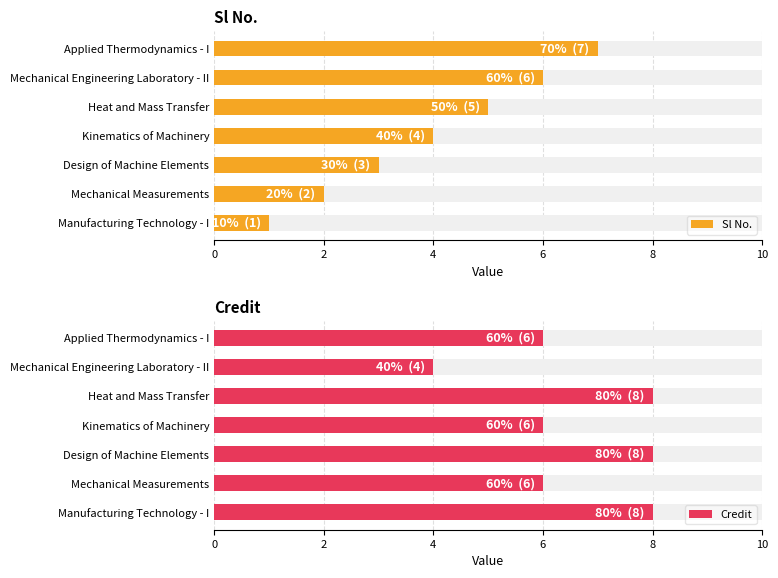

What is the label of the 5th bar from the right?

Design of Machine Elements